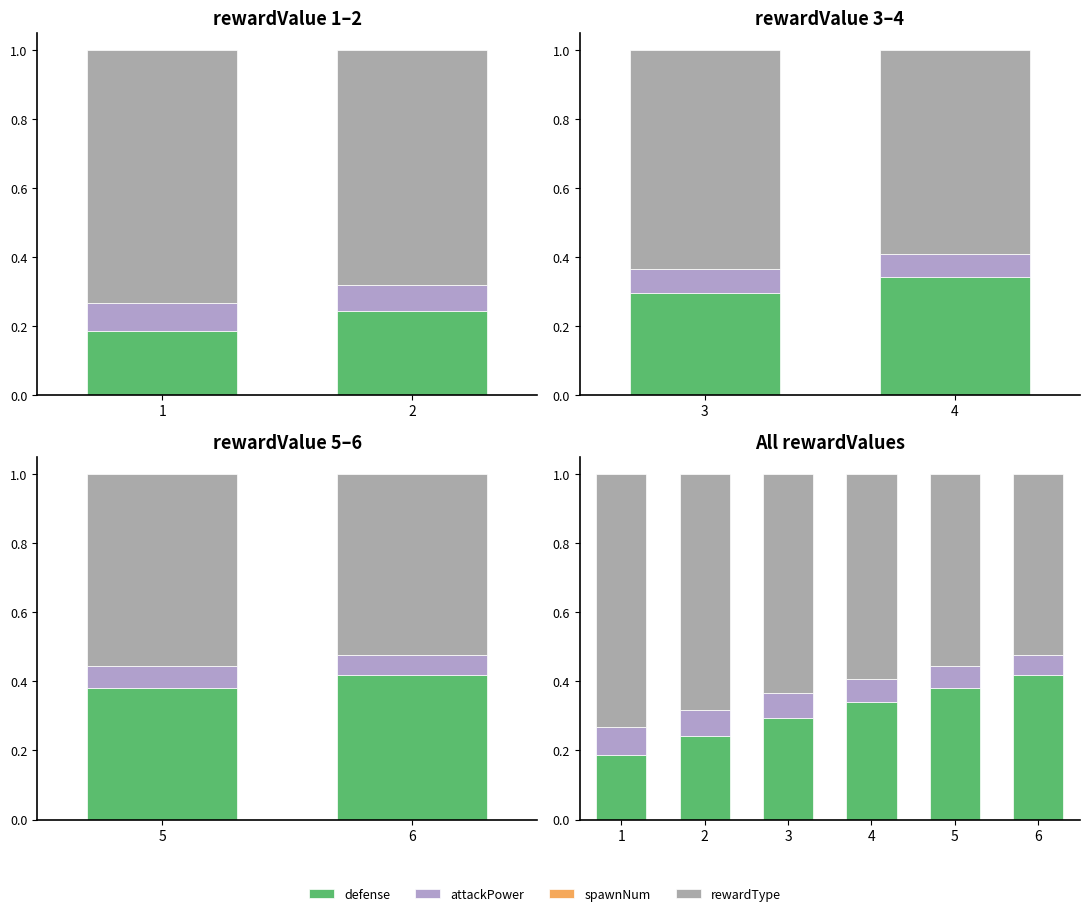

How many groups of bars are there?

6